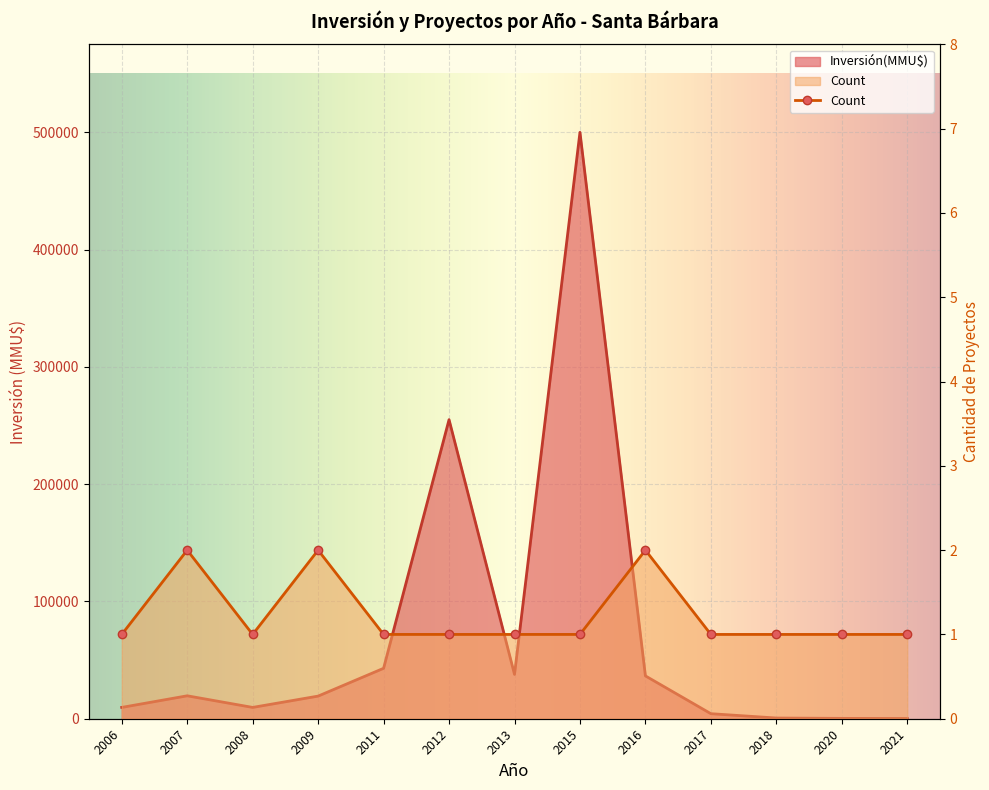

Which series has the largest total across all categories?

Inversión(MMU$)